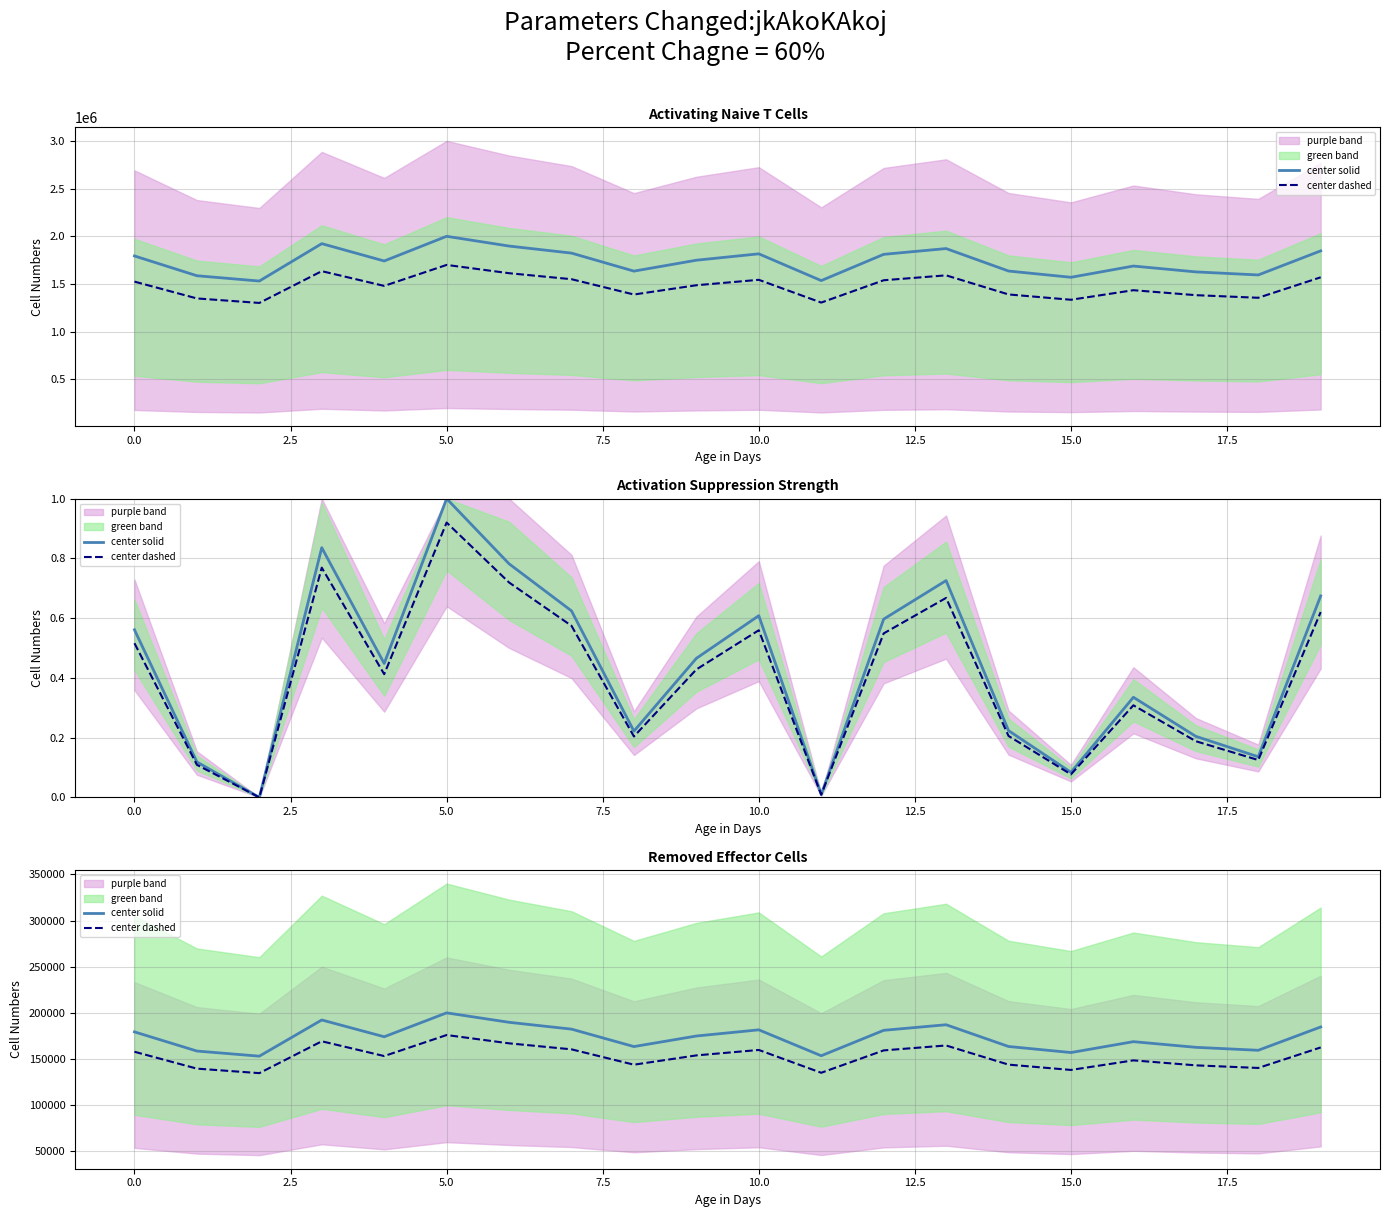

Between 16 and 17, which series saw the biggest shift?

center solid